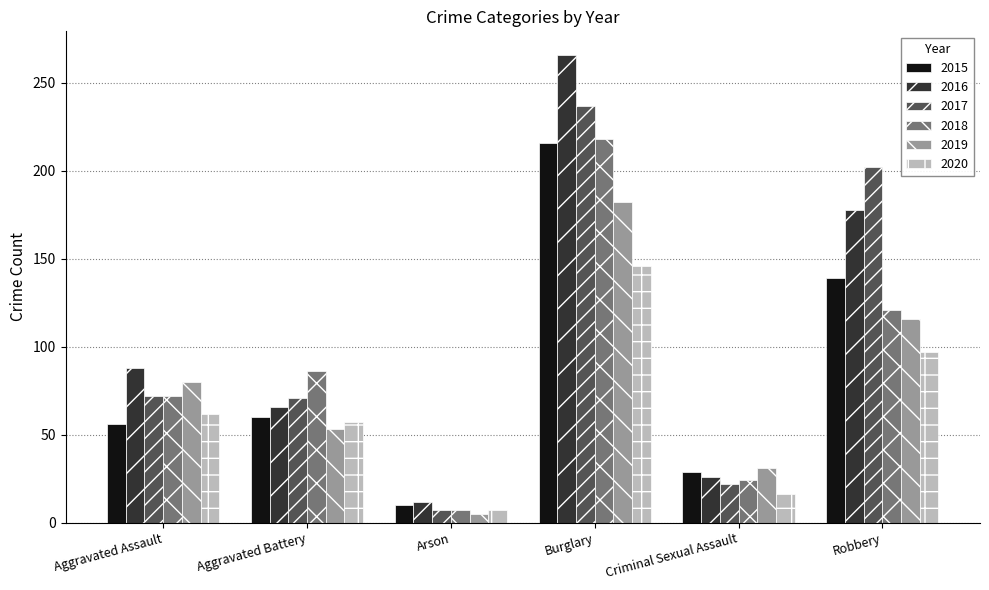

At how many categories does at least one series exceed 141?

2